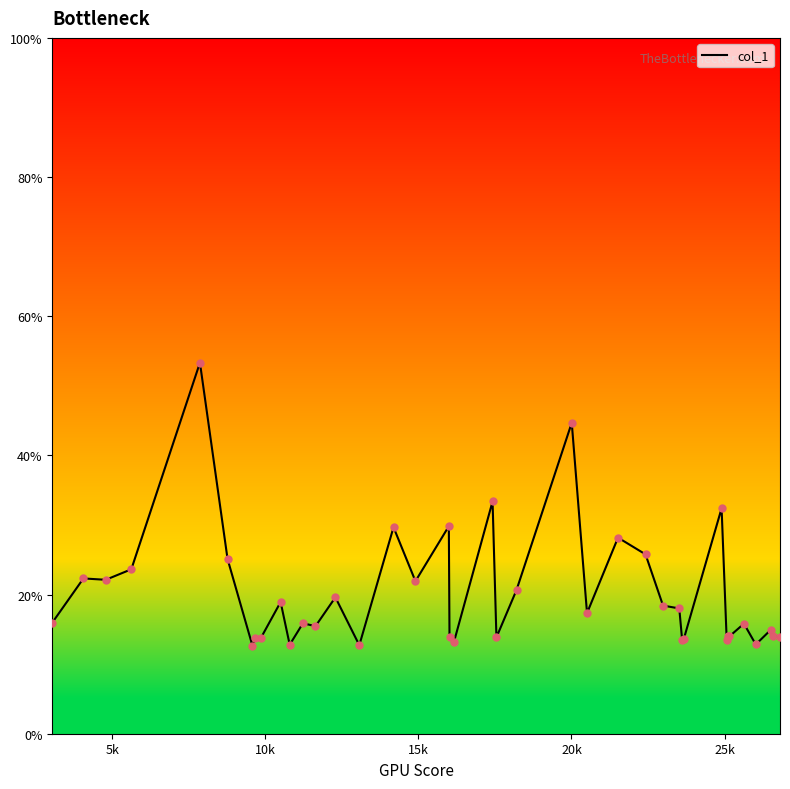

What is the greatest value displayed?

53.3